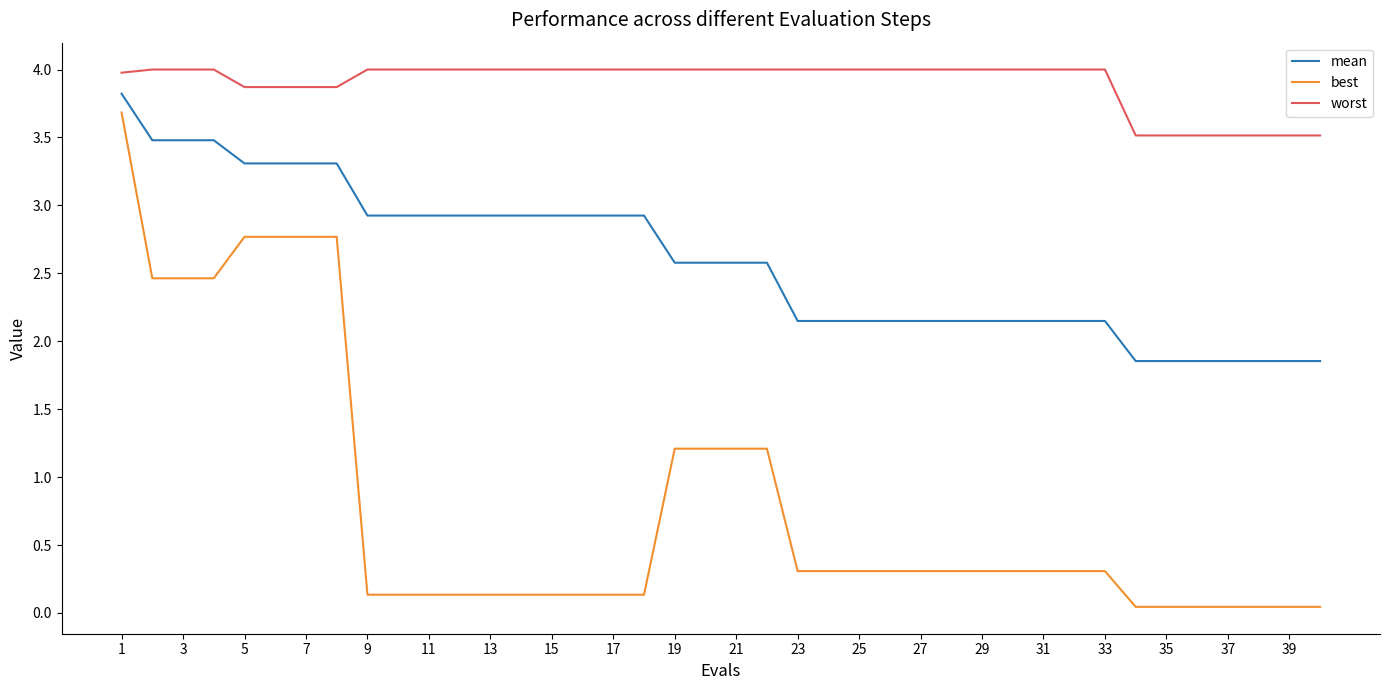

True or false: worst and best cross at least once.

False